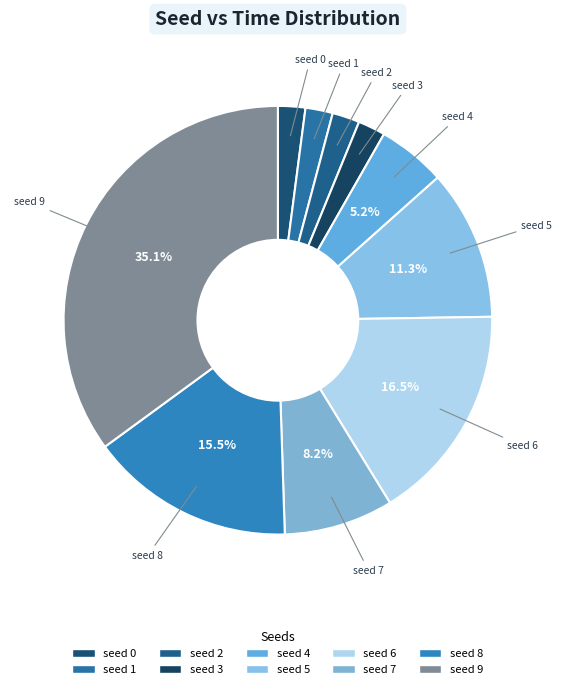

Count the number of slices in the pie.

10